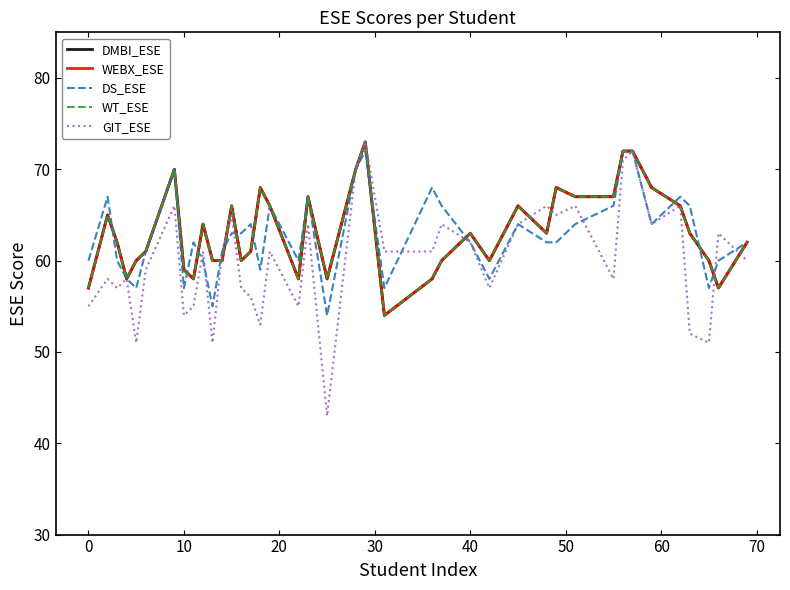

What is the minimum value for GIT_ESE?

43